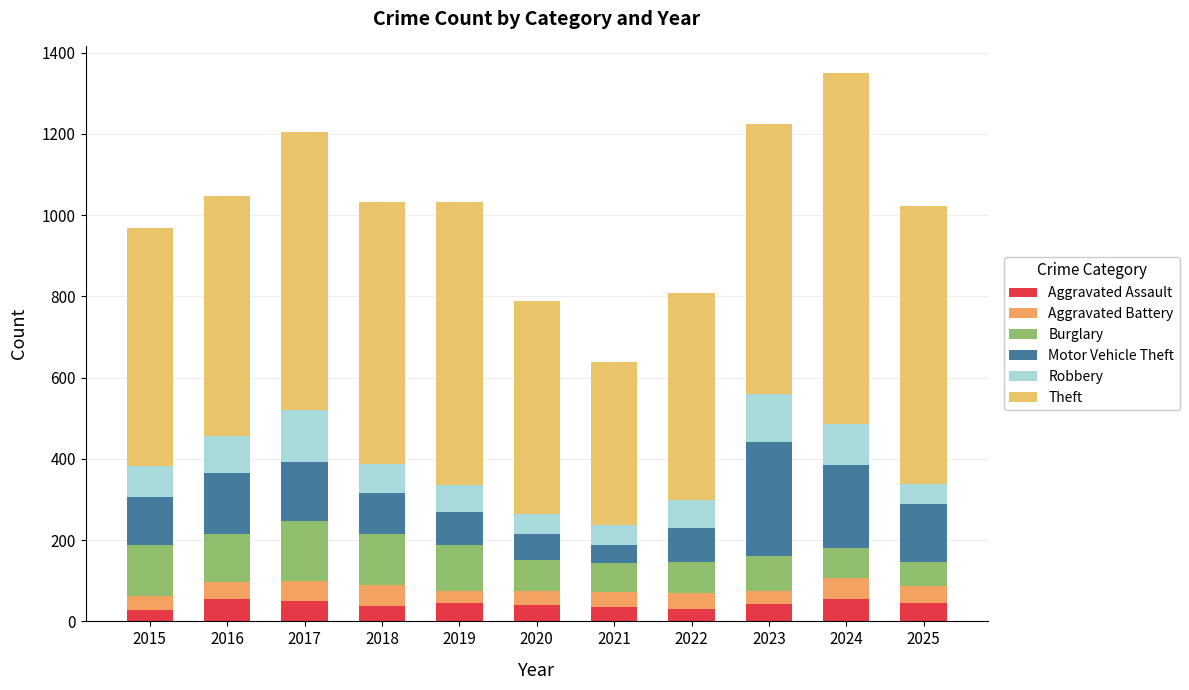

How many distinct data groups are displayed?

6